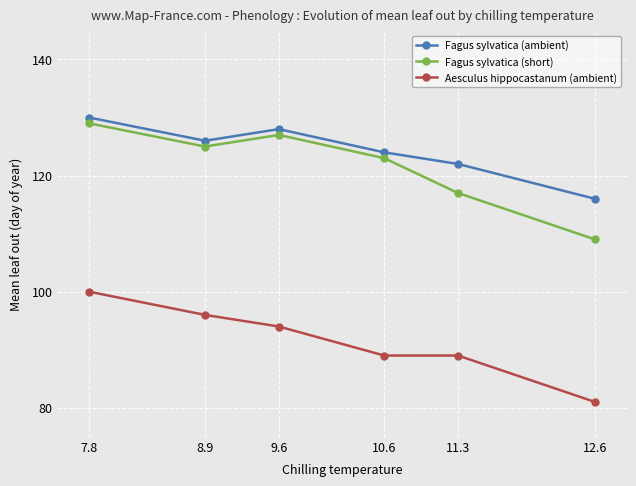

What is the total value across all series at 12.6?

306